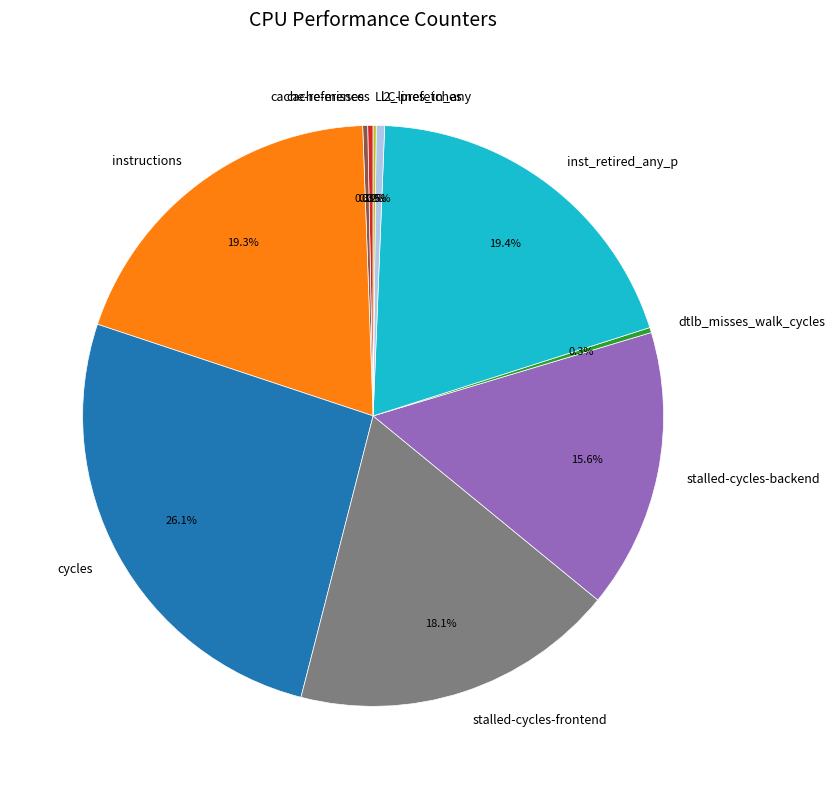

What is the largest slice in the pie chart?

cycles